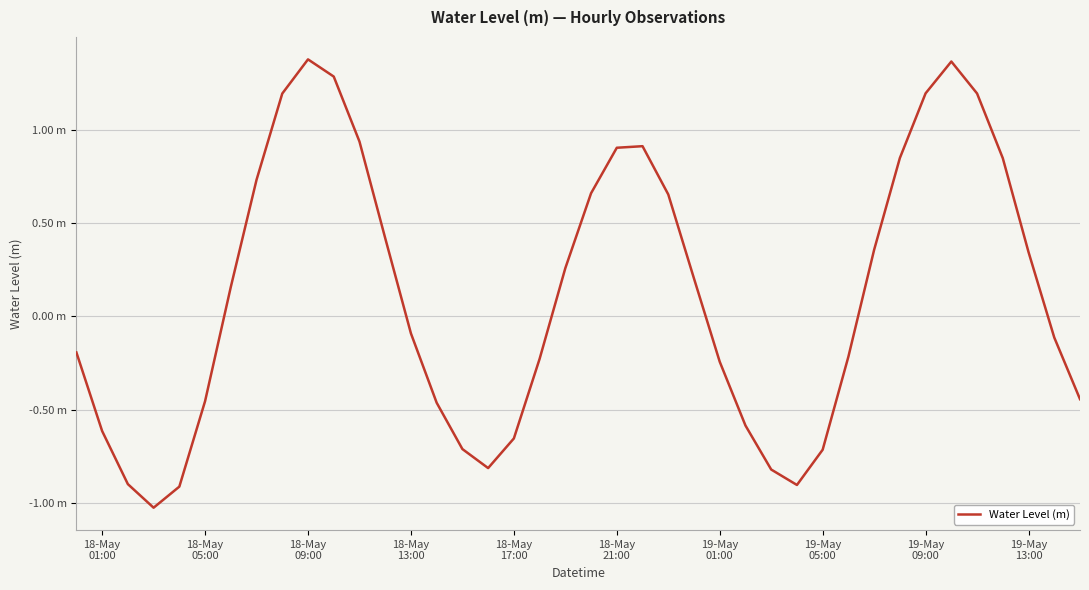

Does the chart have visible grid lines?

Yes